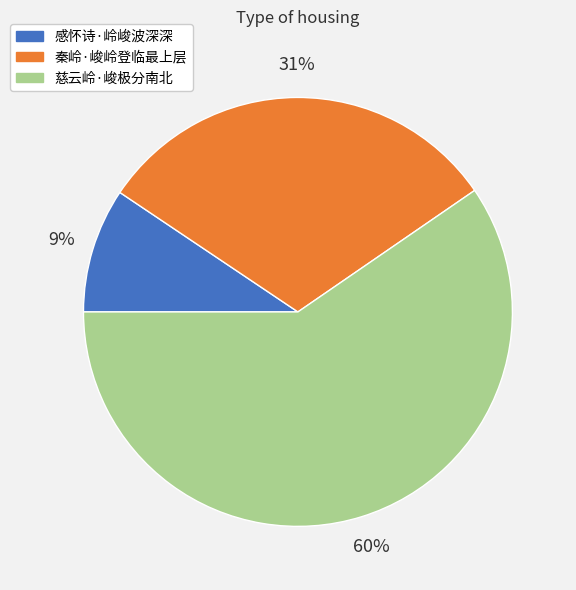

Do 感怀诗·岭峻波深深 and 秦岭·峻岭登临最上层 together represent more than half of the pie?

No